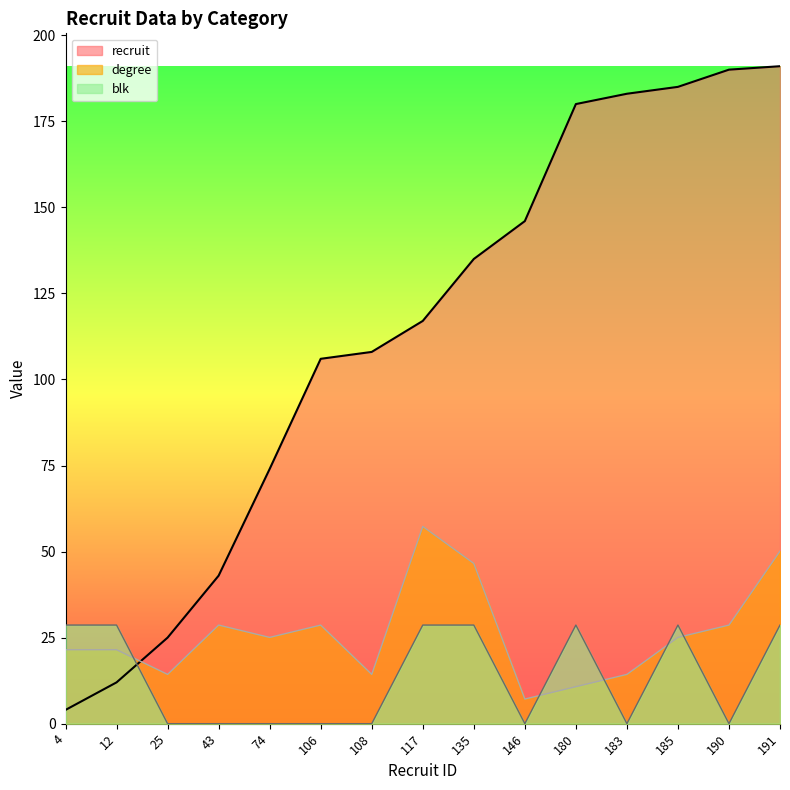

How many lines are shown in the chart?

3